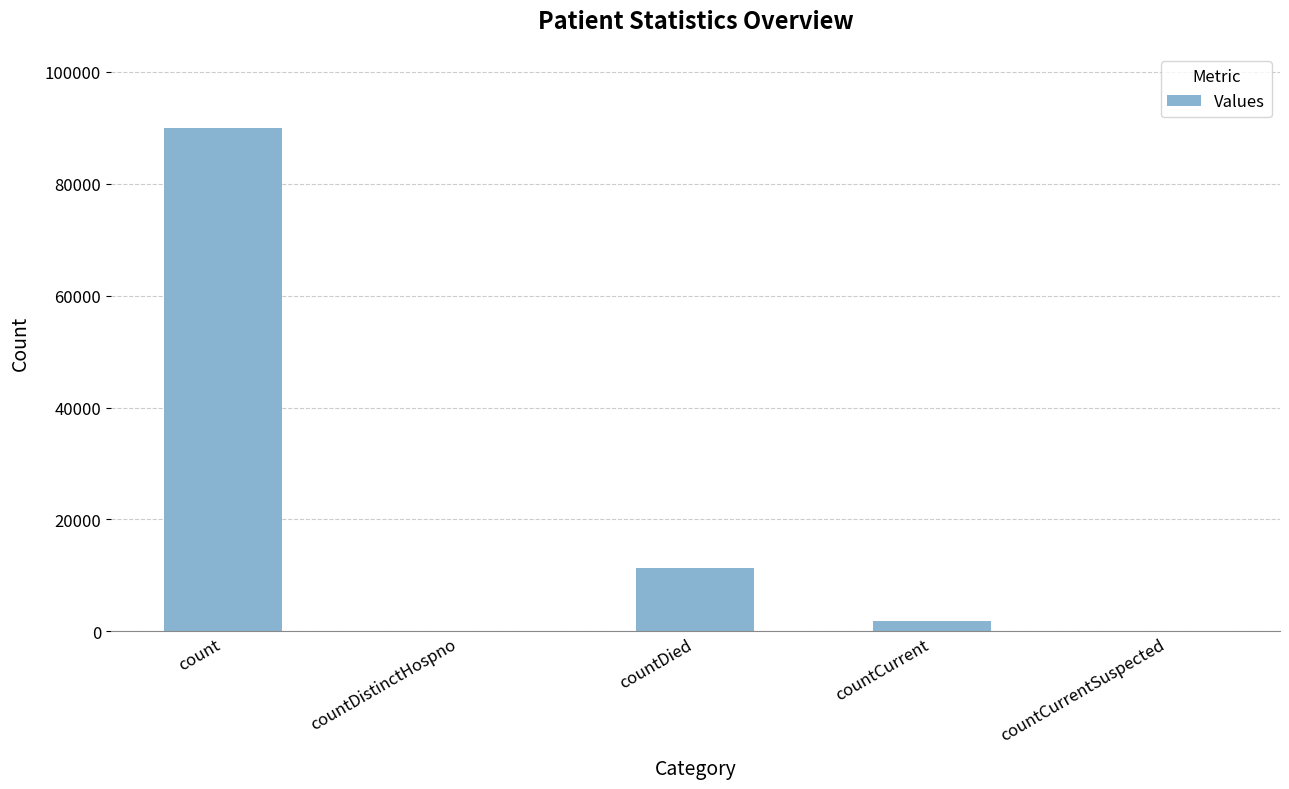

Where does the data first go above 1792?

count